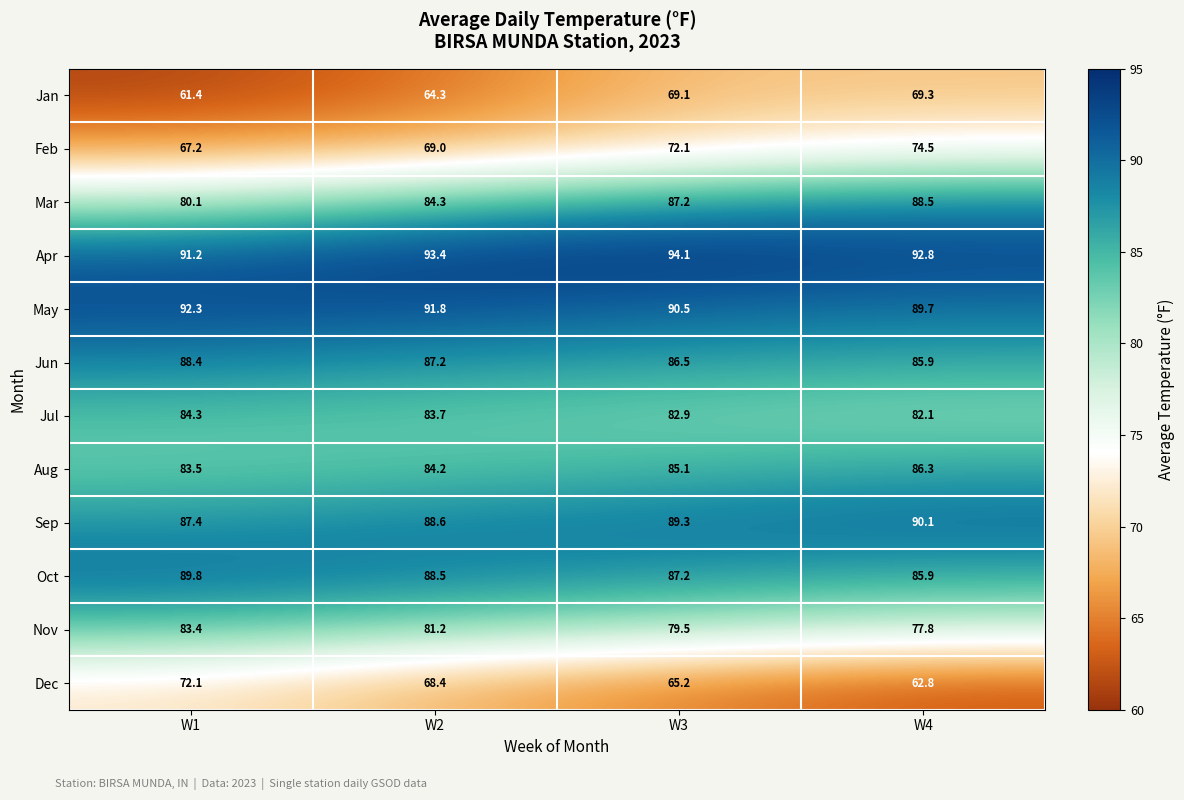

List the series in order of their peak value, lowest first.

Jan, Dec, Feb, Nov, Jul, Aug, Jun, Mar, Oct, Sep, May, Apr